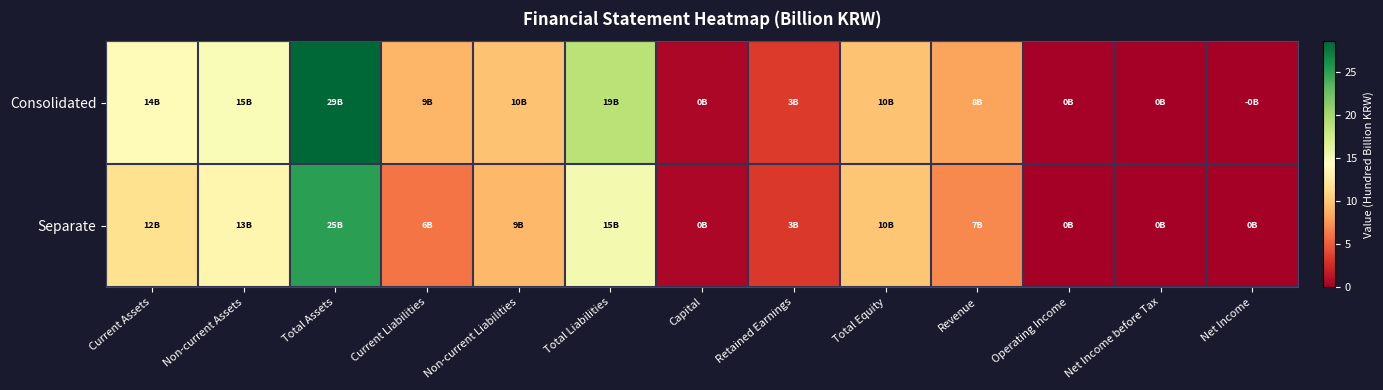

At how many categories does at least one series exceed 20?

1